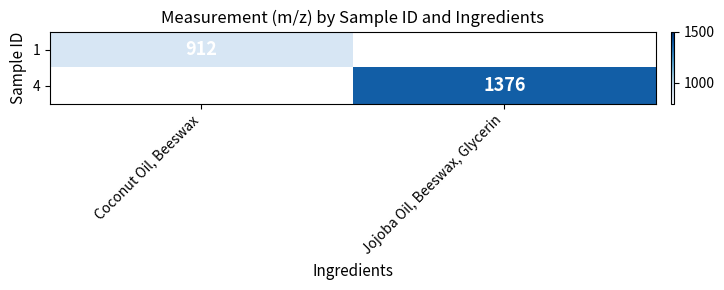

True or false: 4 has a value of 2427 at Jojoba Oil, Beeswax, Glycerin.

False